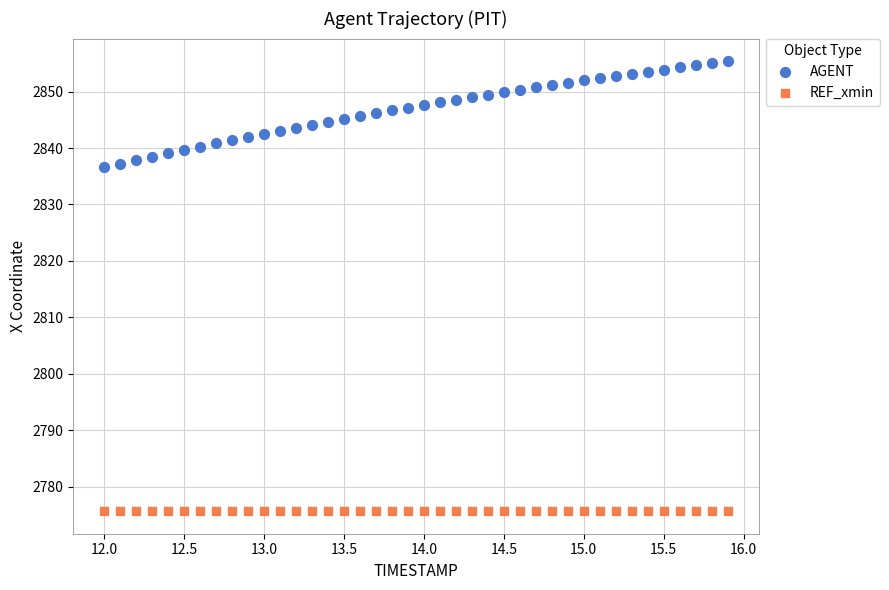

Which series contains the lowest Y value?

REF_xmin